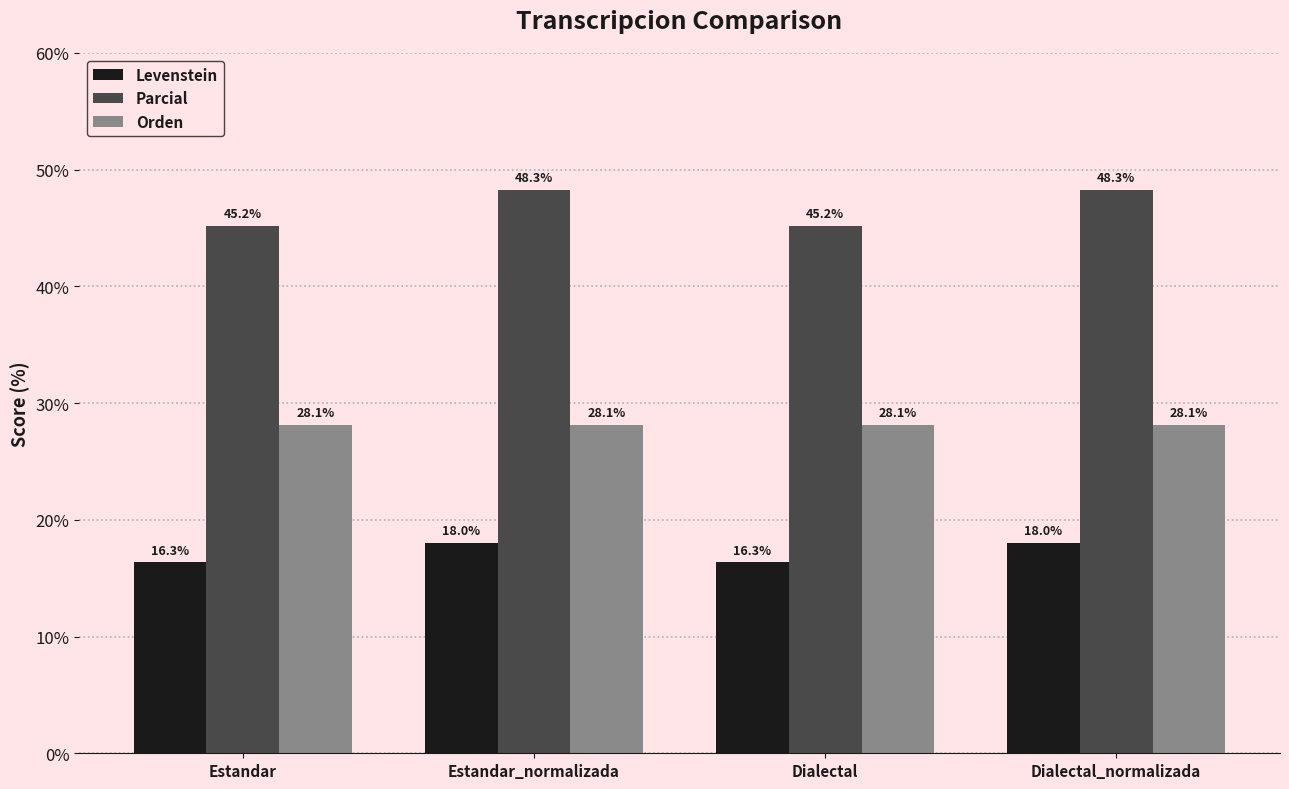

Count the number of data series in this chart.

3